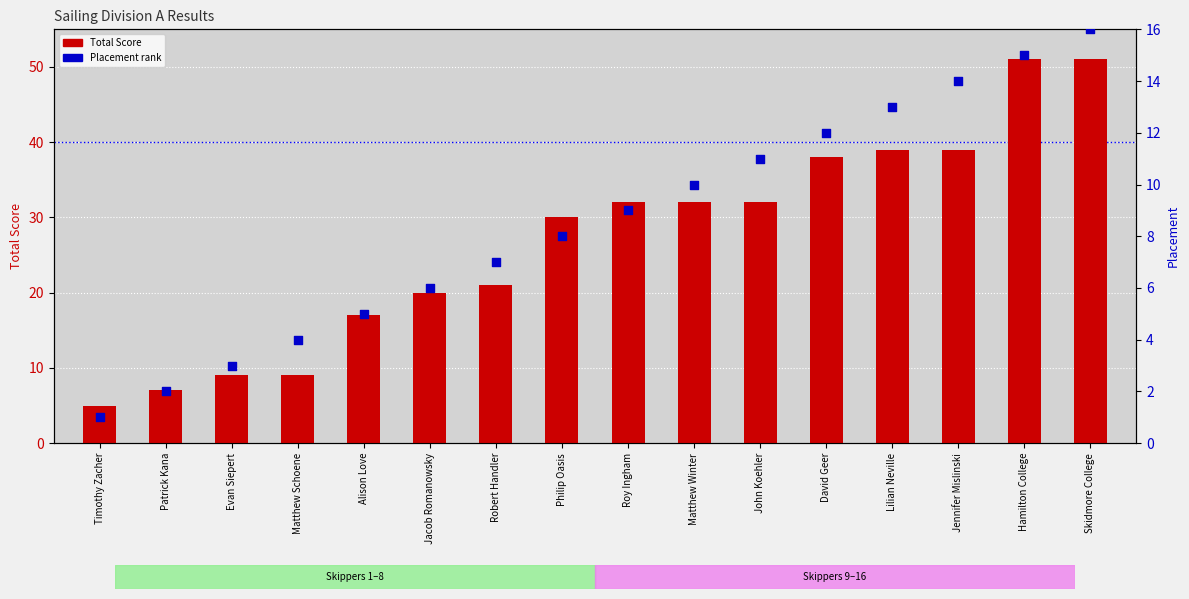

What is the total value across all series at Hamilton College?

66